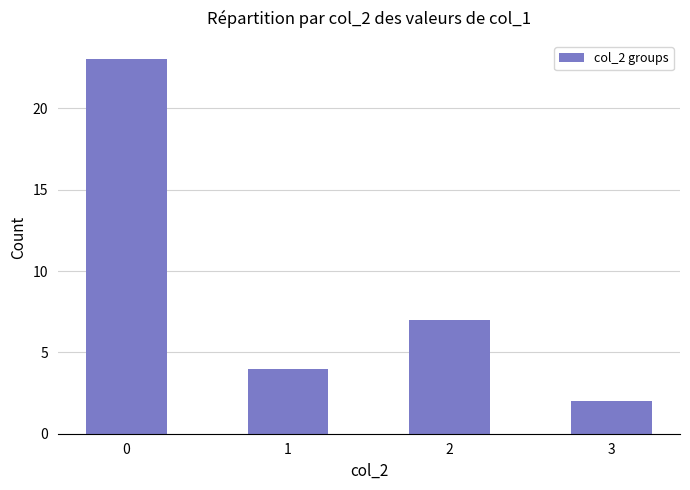

Reading left to right, what are all the values shown in this chart?

0=23	1=4	2=7	3=2